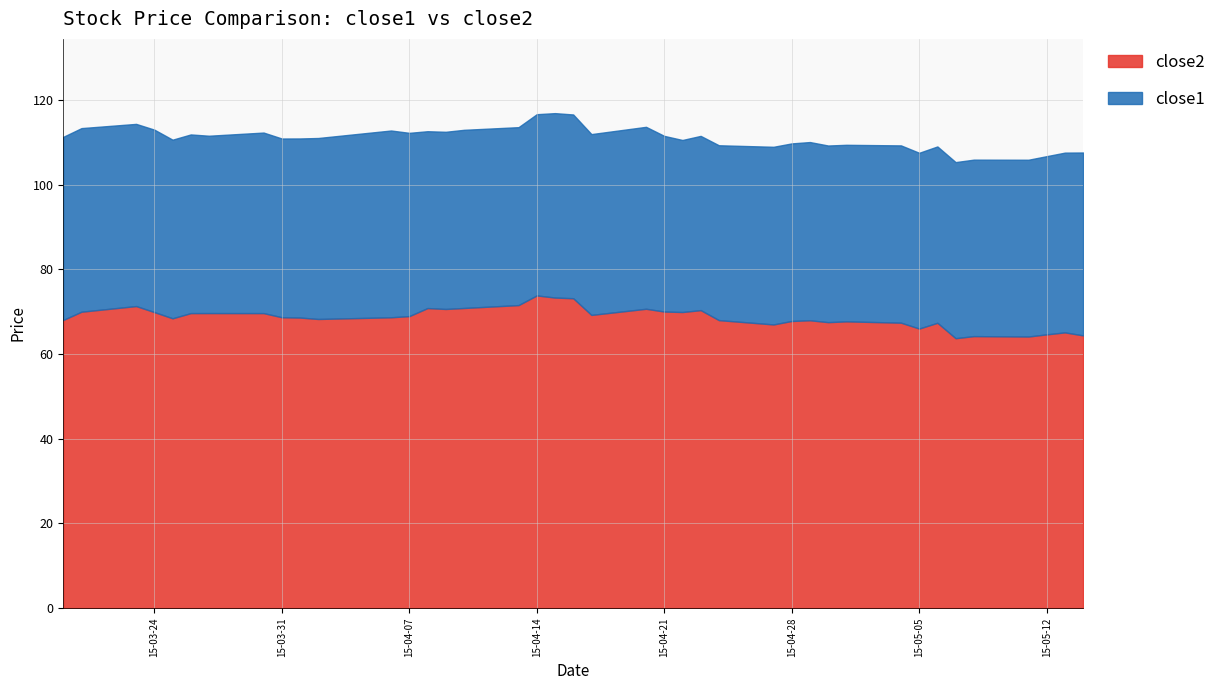

True or false: close1 and close2 intersect in this chart.

False